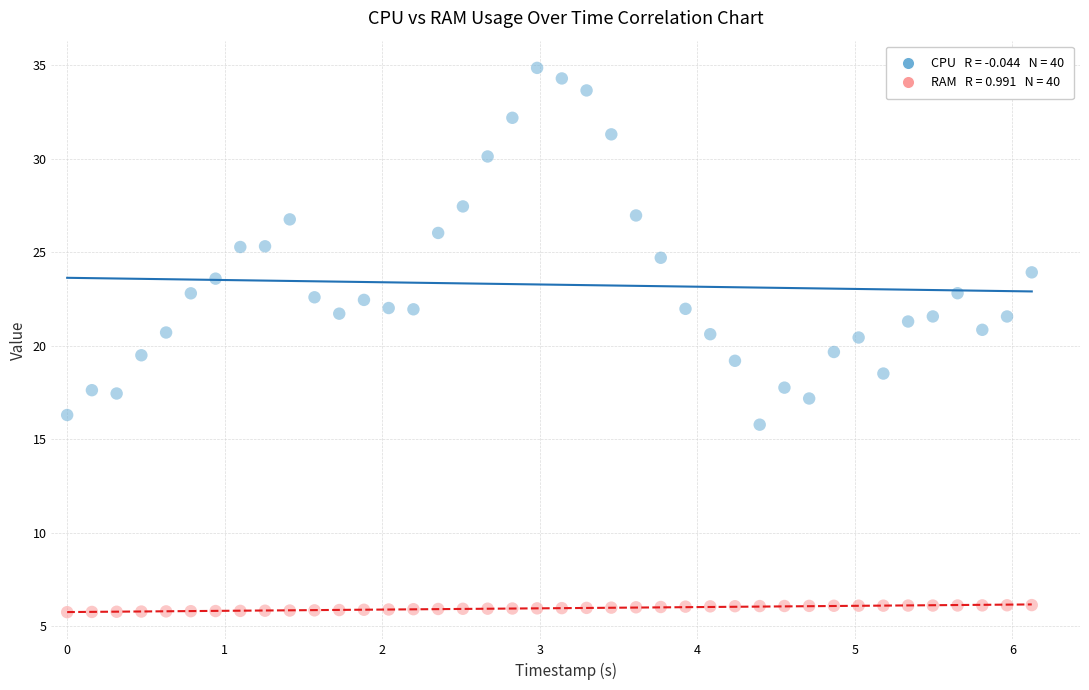

Across all data points, what is the range of X values (max minus min)?

6.1